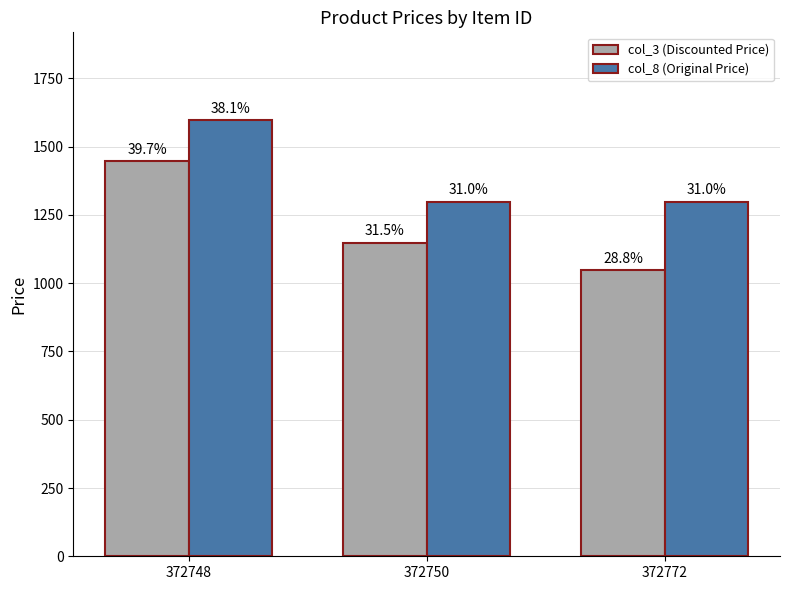

What is the smallest value displayed?

1049